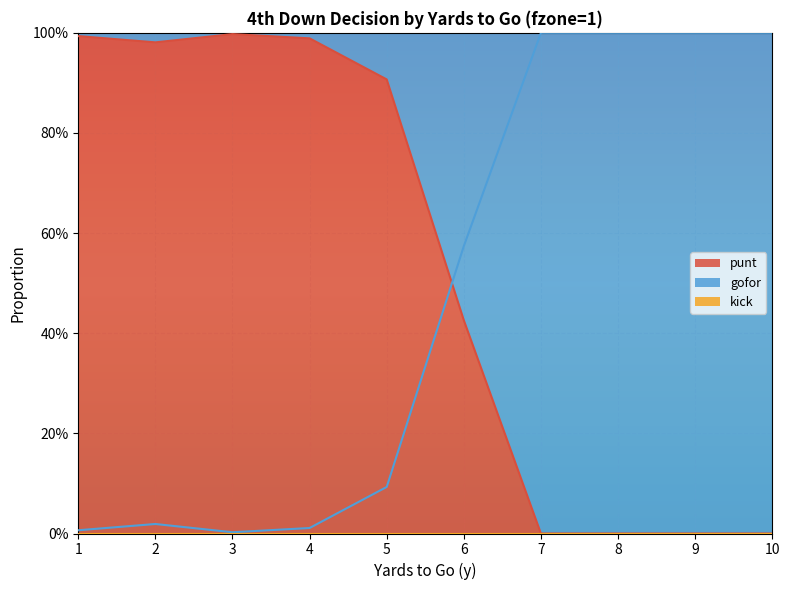

In punt, how many points are lower than both neighbors (excluding endpoints)?

1